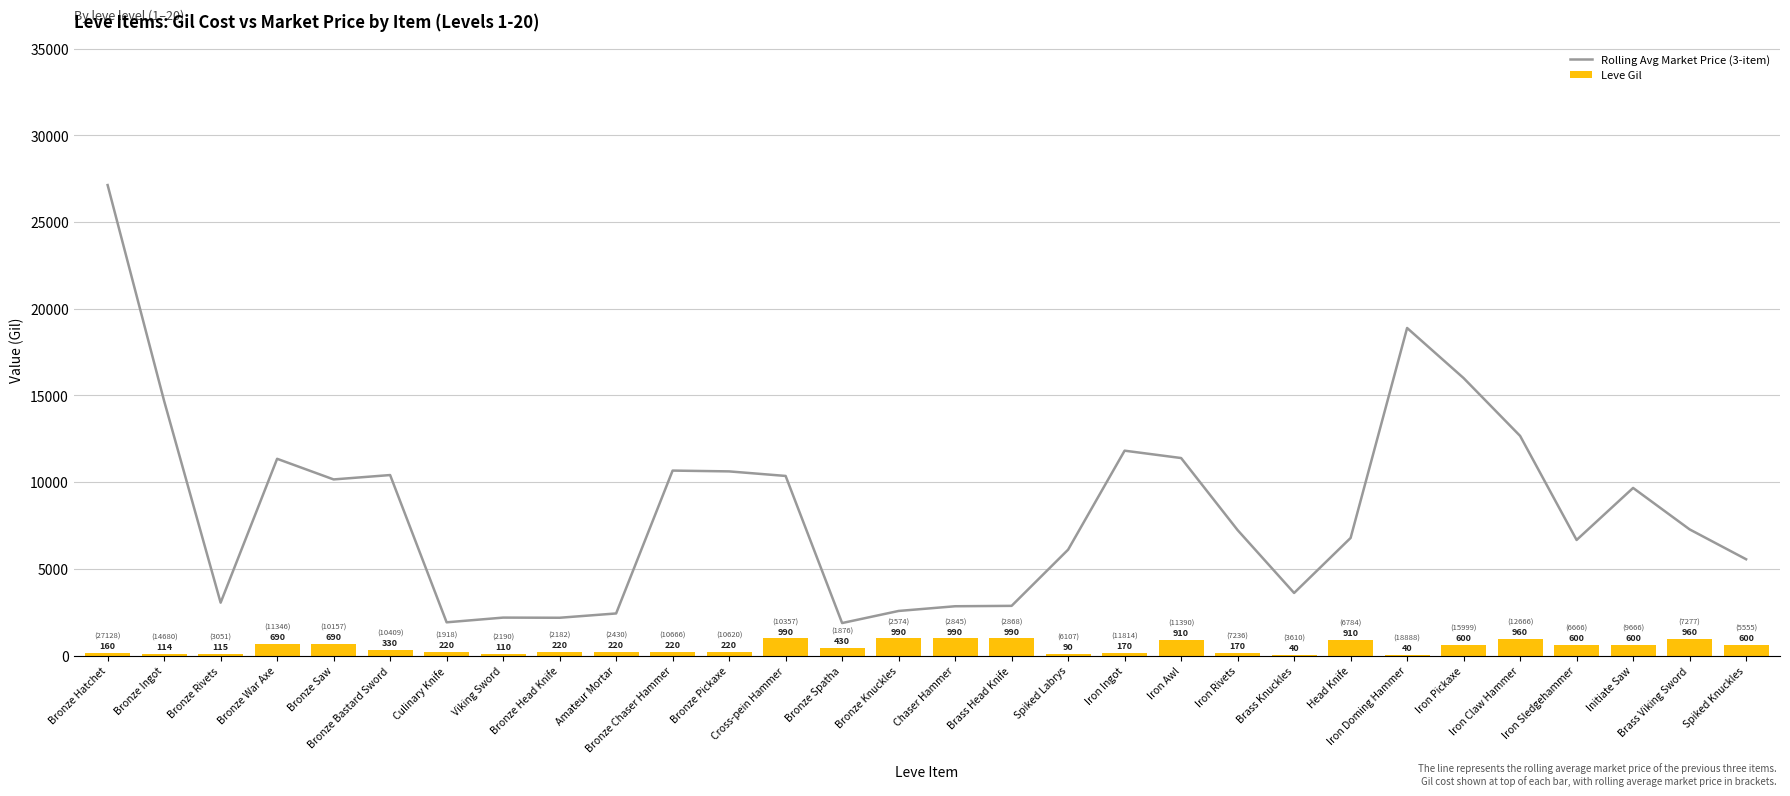

At how many categories does at least one series exceed 27011?

1